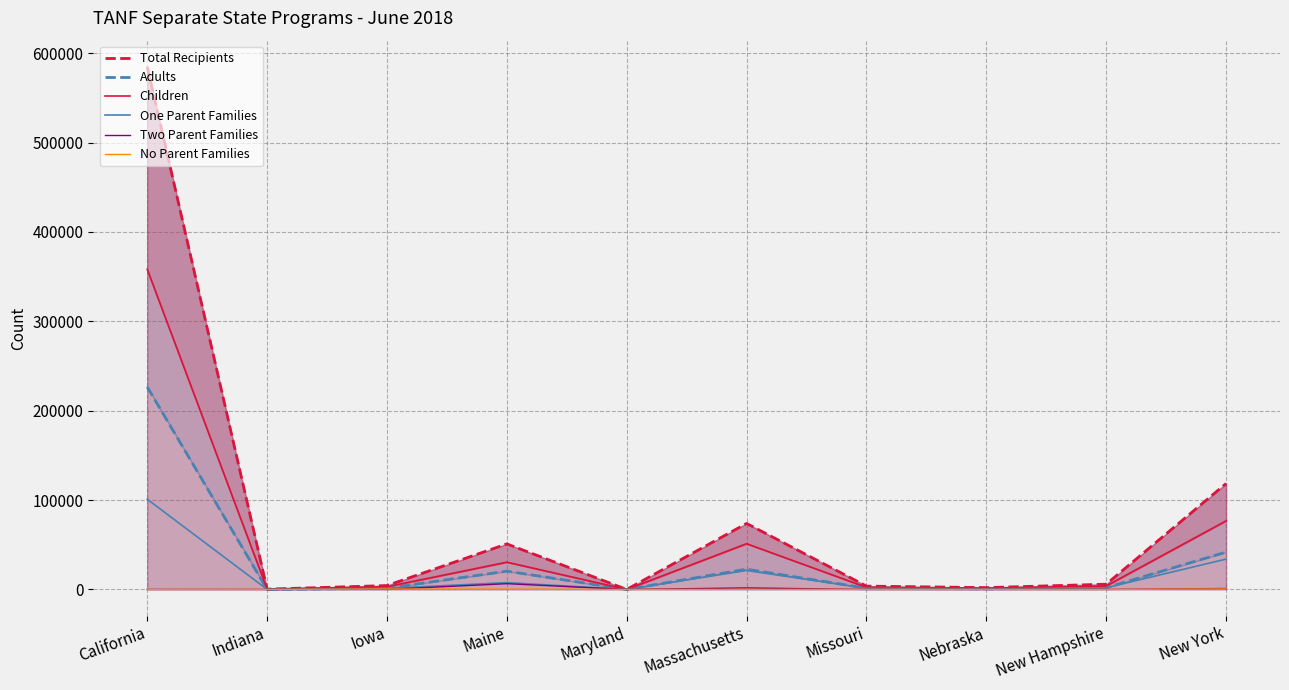

Which series has the largest total across all categories?

Total Recipients